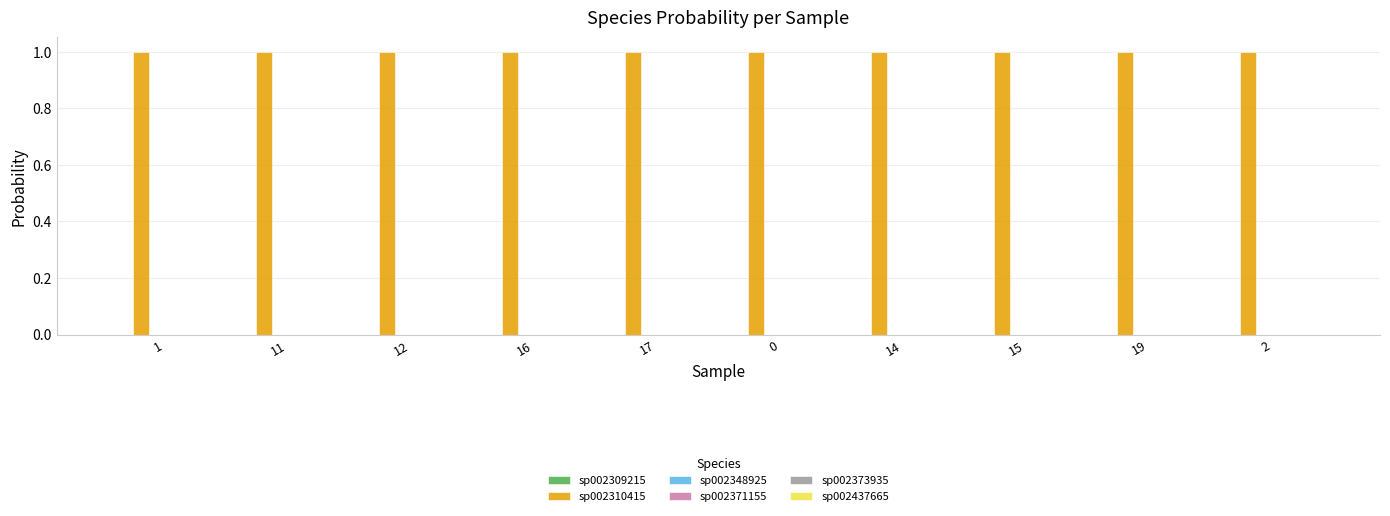

True or false: sp002310415 has a value of 1.0 at 11.

True